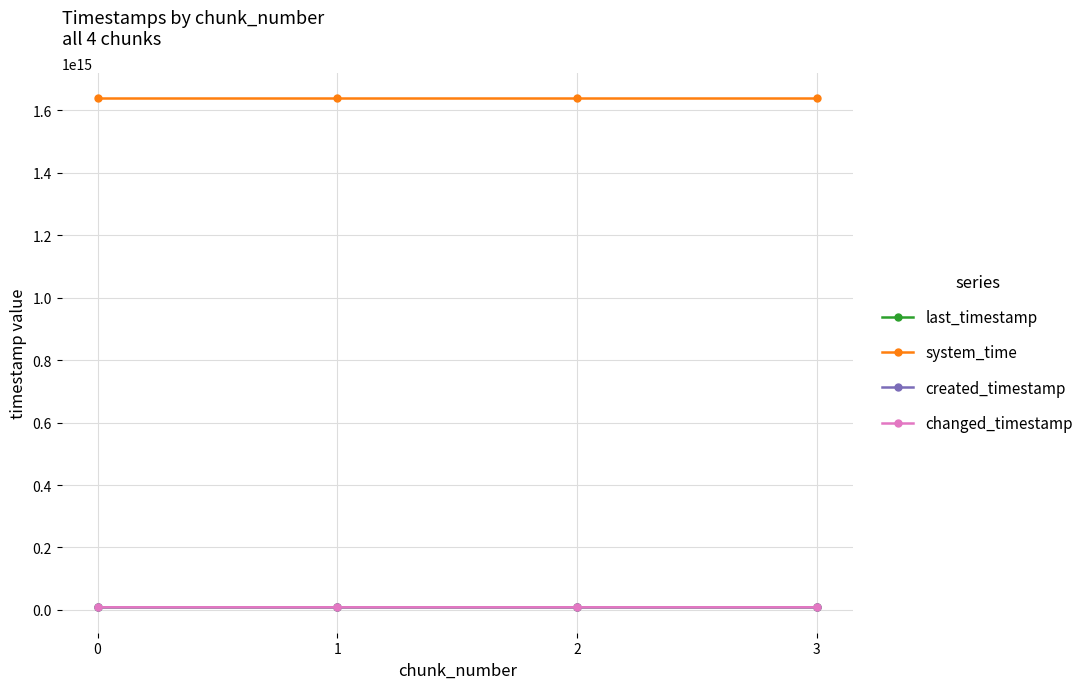

What is the difference between the highest and lowest values at 1?

1630433080295333